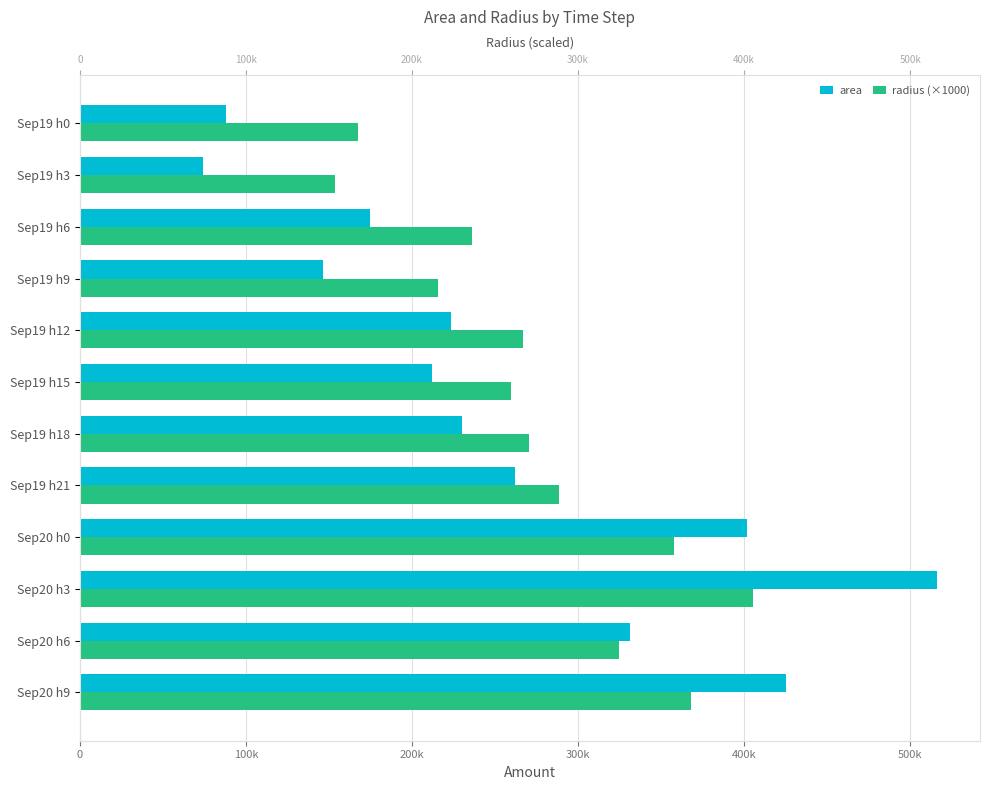

Between Sep19 h12 and Sep20 h3, which series saw the biggest shift?

area